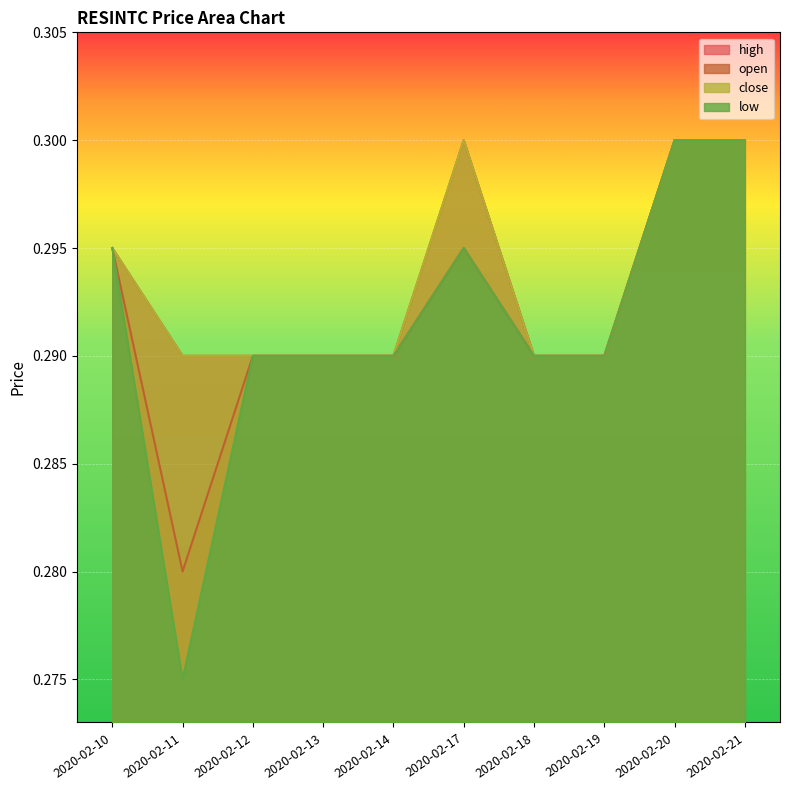

Which series has the largest total across all categories?

high